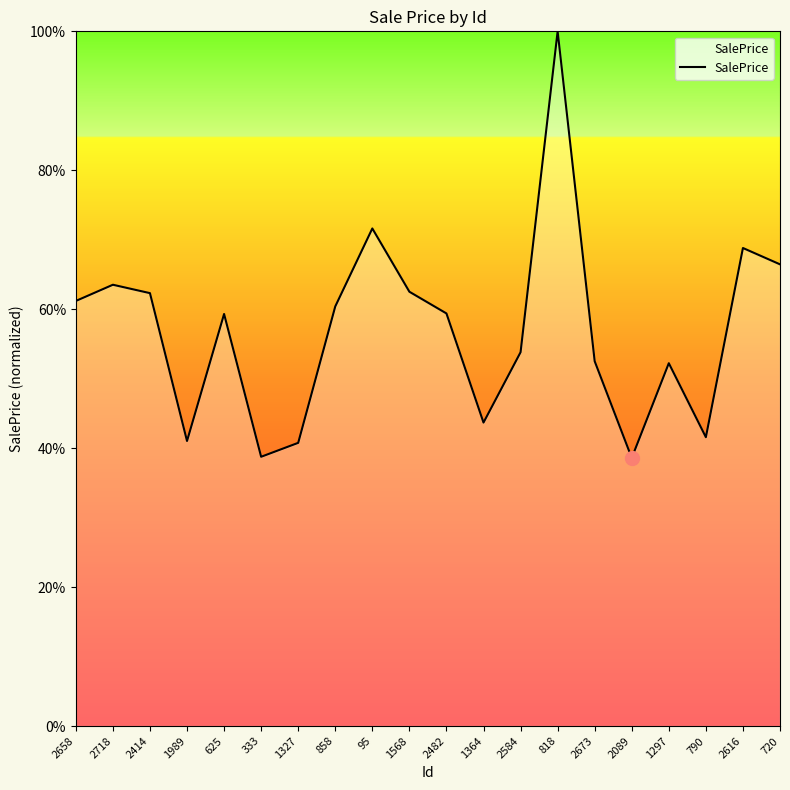

True or false: the data shows 68.8 at 2616.

True